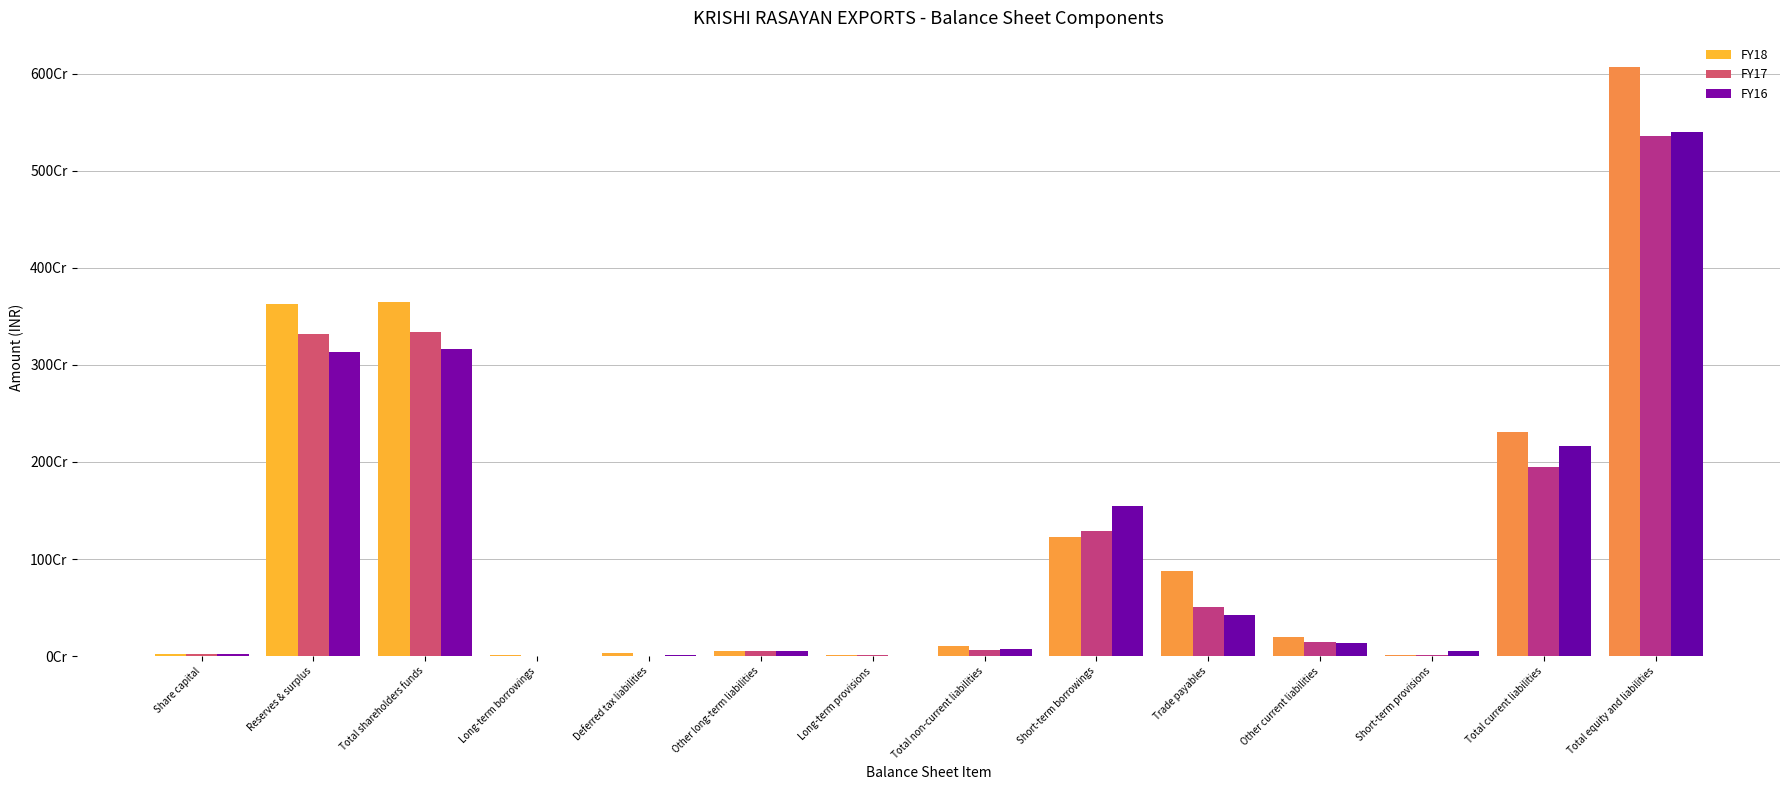

What is the highest value of the FY17 series?

5354321344